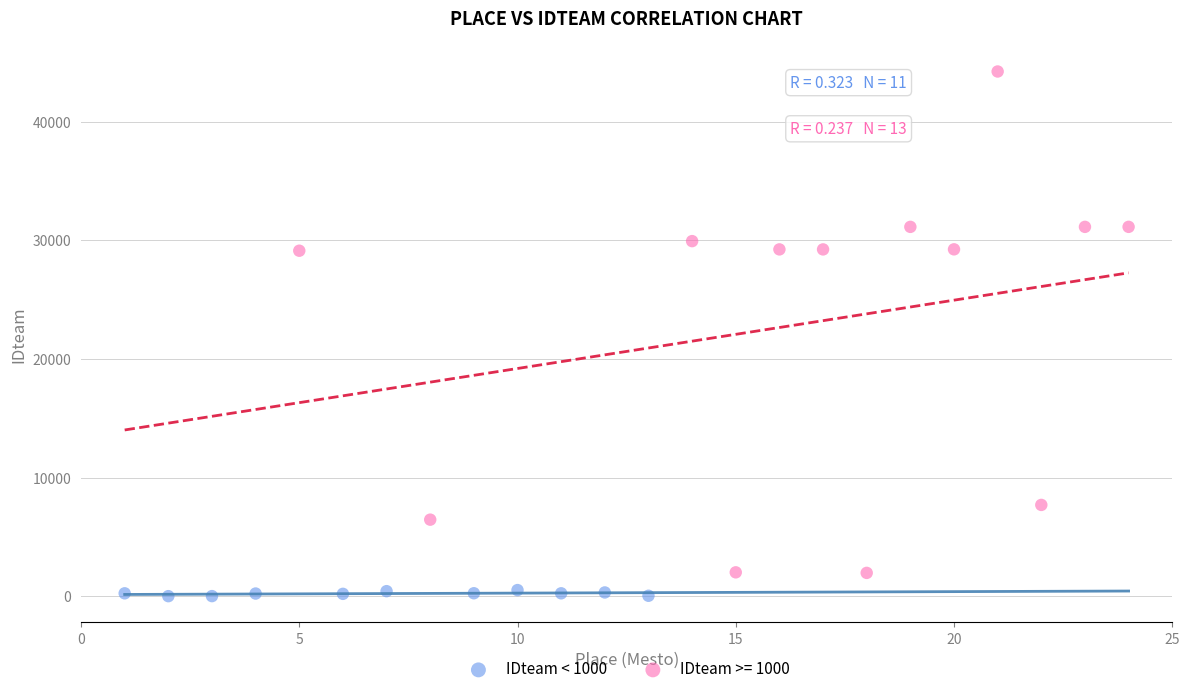

Which series contains the lowest Y value?

IDteam < 1000